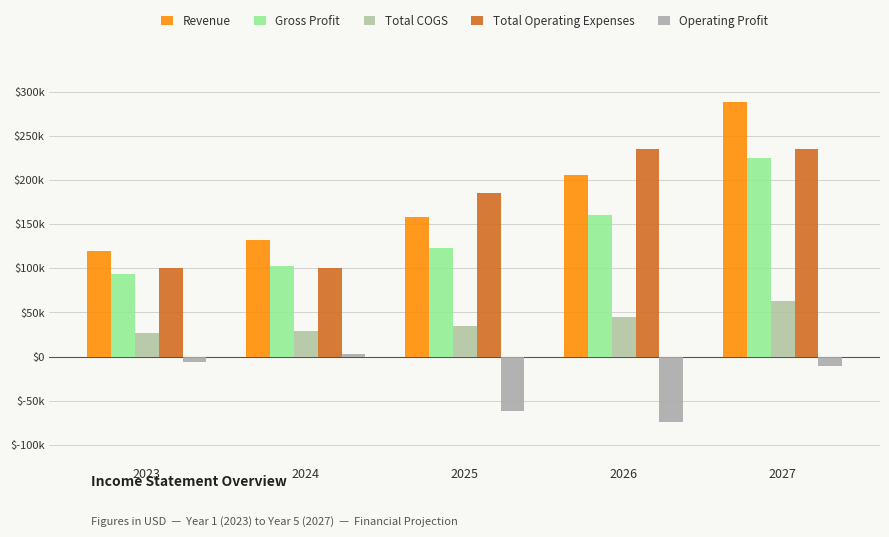

Rank the series at 2026 from lowest to highest value.

Operating Profit, Total COGS, Gross Profit, Revenue, Total Operating Expenses